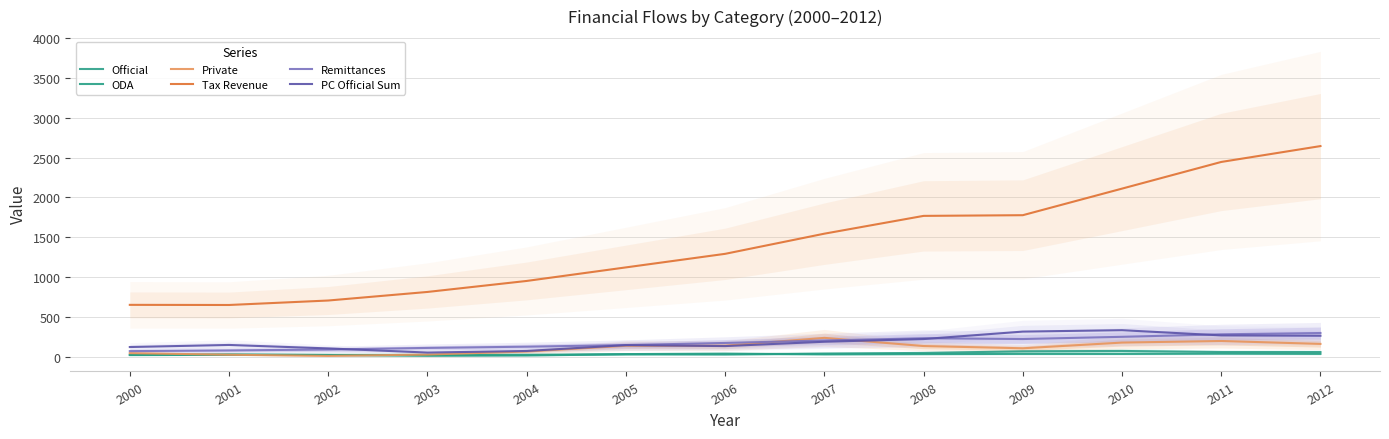

What is the maximum value shown in the chart?

2643.9